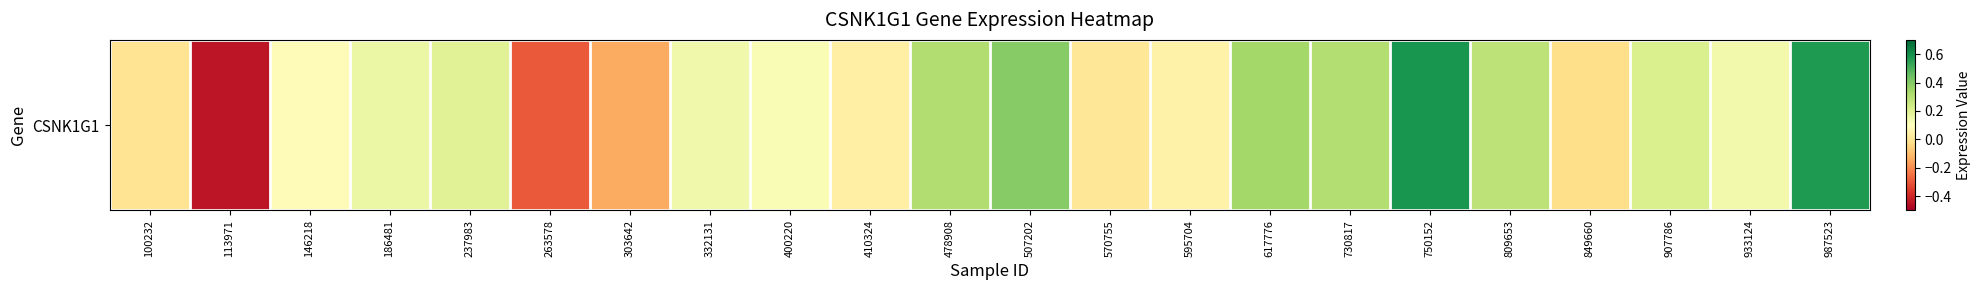

What is the difference between the maximum and minimum values?

1.0